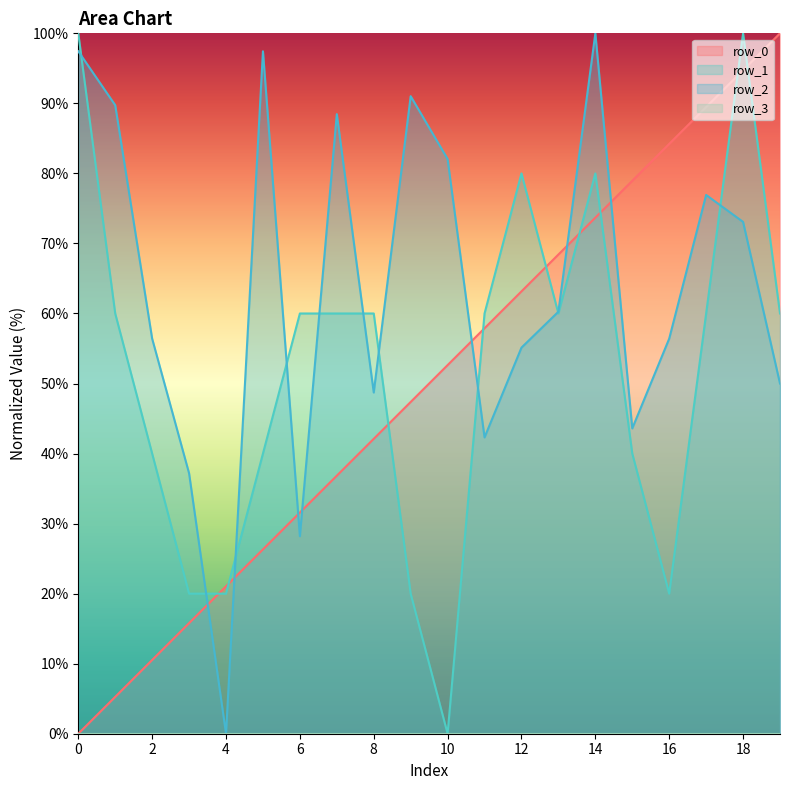

Reading left to right, extract all data points from this chart.

row_0: 0.0	5.3	10.5	15.8	21.1	26.3	31.6	36.8	42.1	47.4	52.6	57.9	63.2	68.4	73.7	78.9	84.2	89.5	94.7	100.0
row_1: 100.0	60.0	40.0	20.0	20.0	40.0	60.0	60.0	60.0	20.0	0.0	60.0	80.0	60.0	80.0	40.0	20.0	60.0	100.0	60.0
row_2: 97.4	89.7	56.4	37.2	0.0	97.4	28.2	88.5	48.7	91.0	82.1	42.3	55.1	60.3	100.0	43.6	56.4	76.9	73.1	50.0